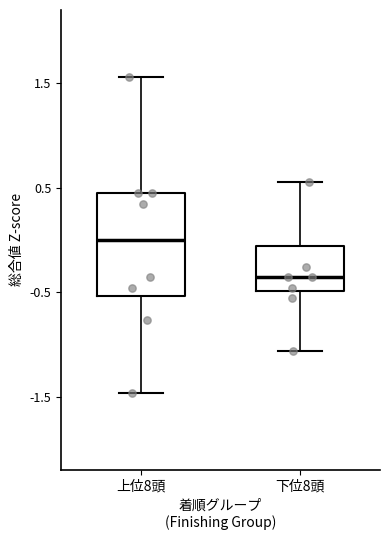

Which box is the tallest, from its lower edge to its upper edge?

上位8頭